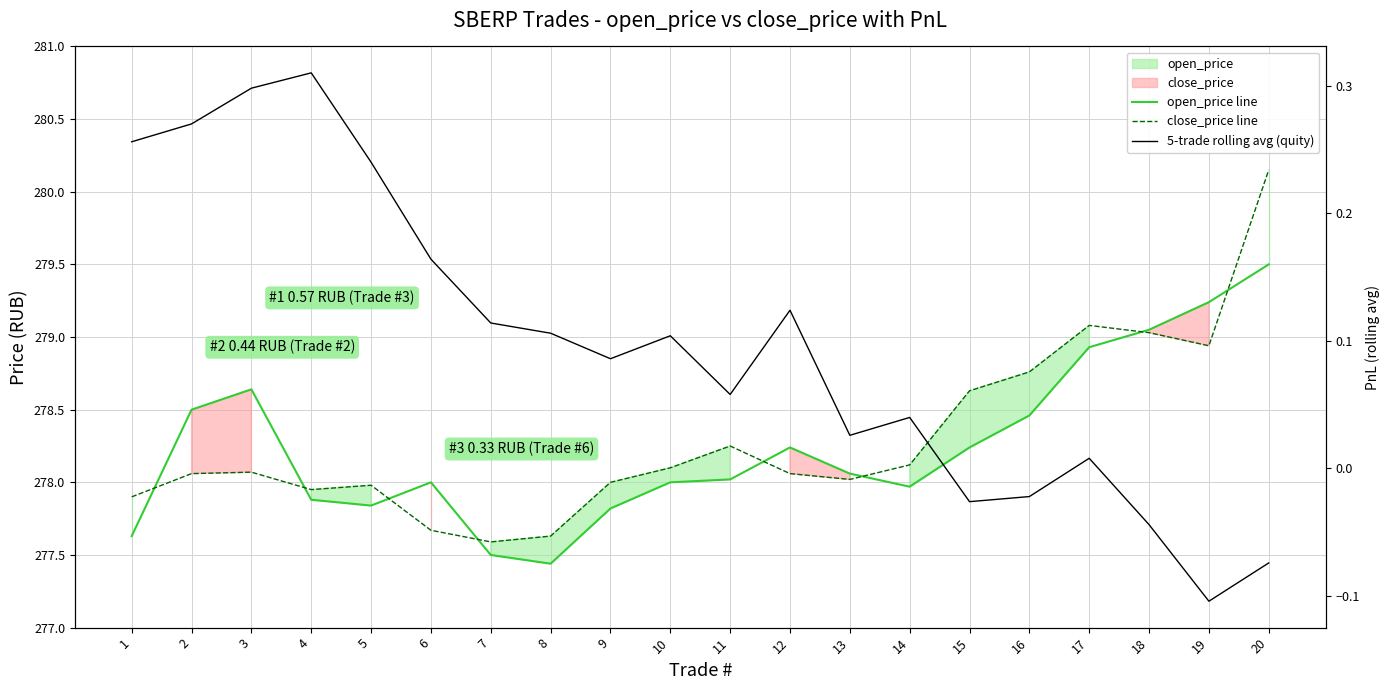

At which category does 5-trade rolling avg (quity) reach its first local valley?

9